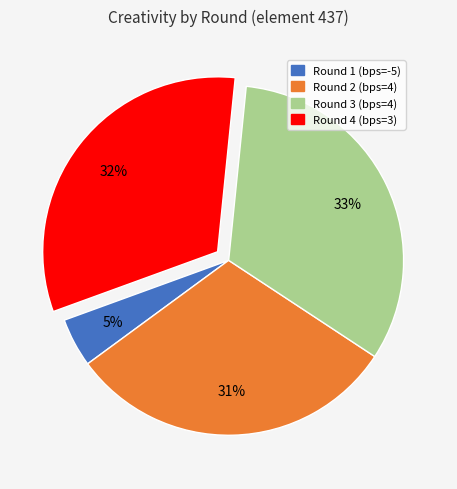

True or false: Round 4 (bps=3) accounts for 45% of the total.

False